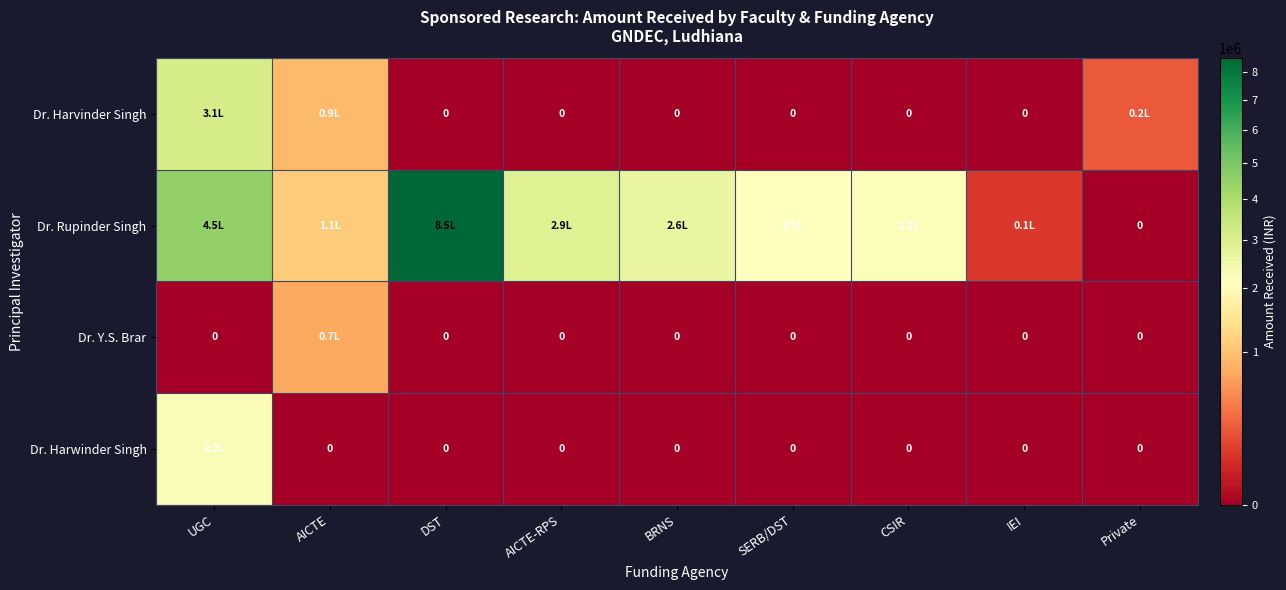

Rank the series at BRNS from highest to lowest value.

Dr. Rupinder Singh, Dr. Harvinder Singh, Dr. Y.S. Brar, Dr. Harwinder Singh